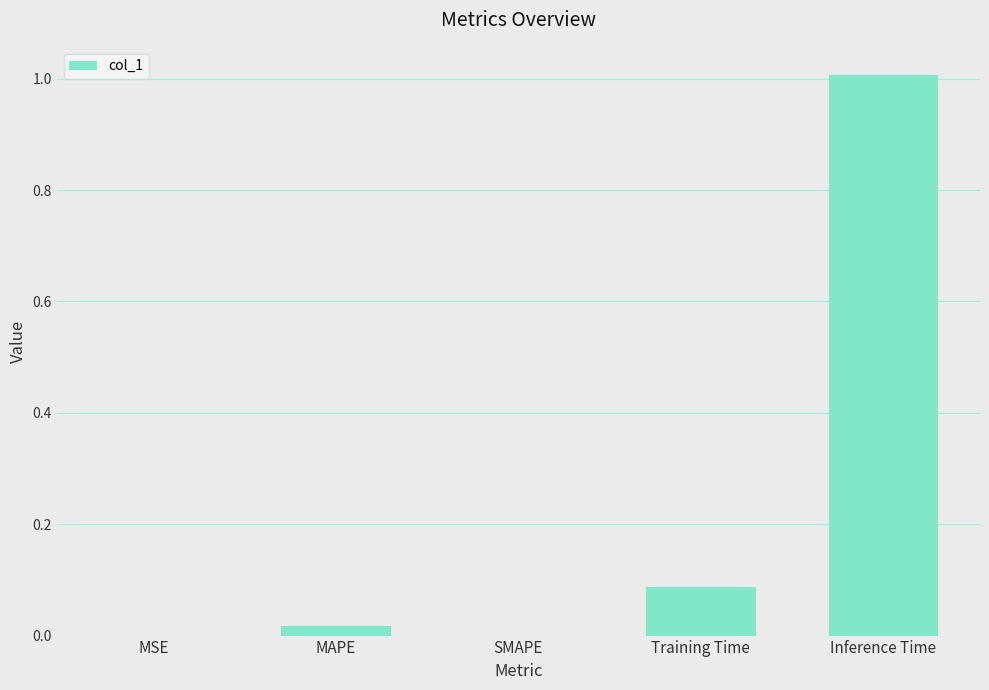

How many series are shown in this chart?

1